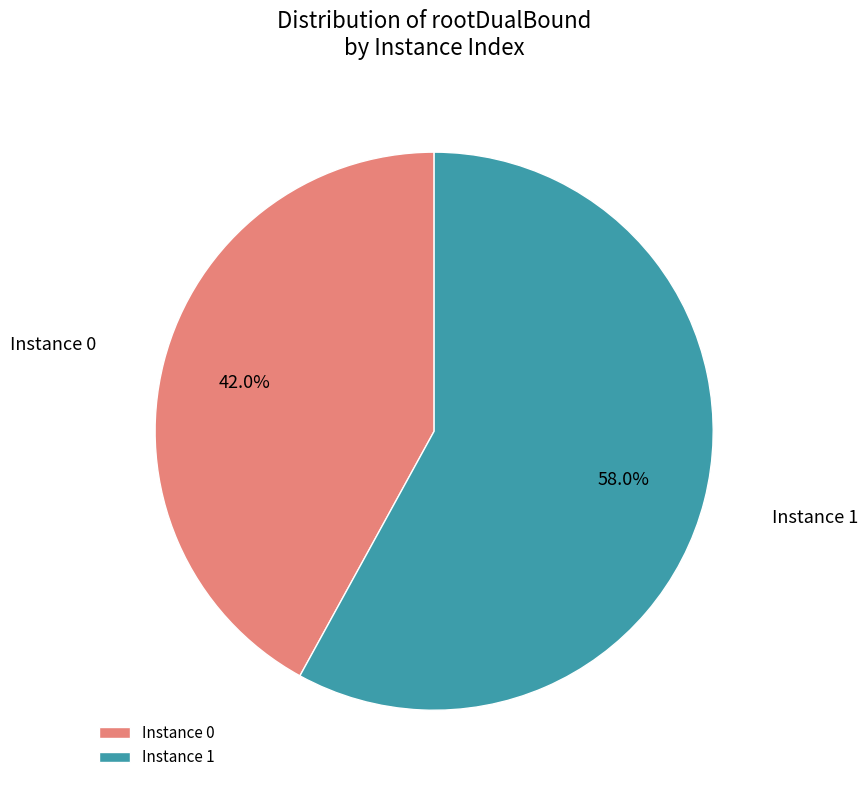

Count the number of slices in the pie.

2